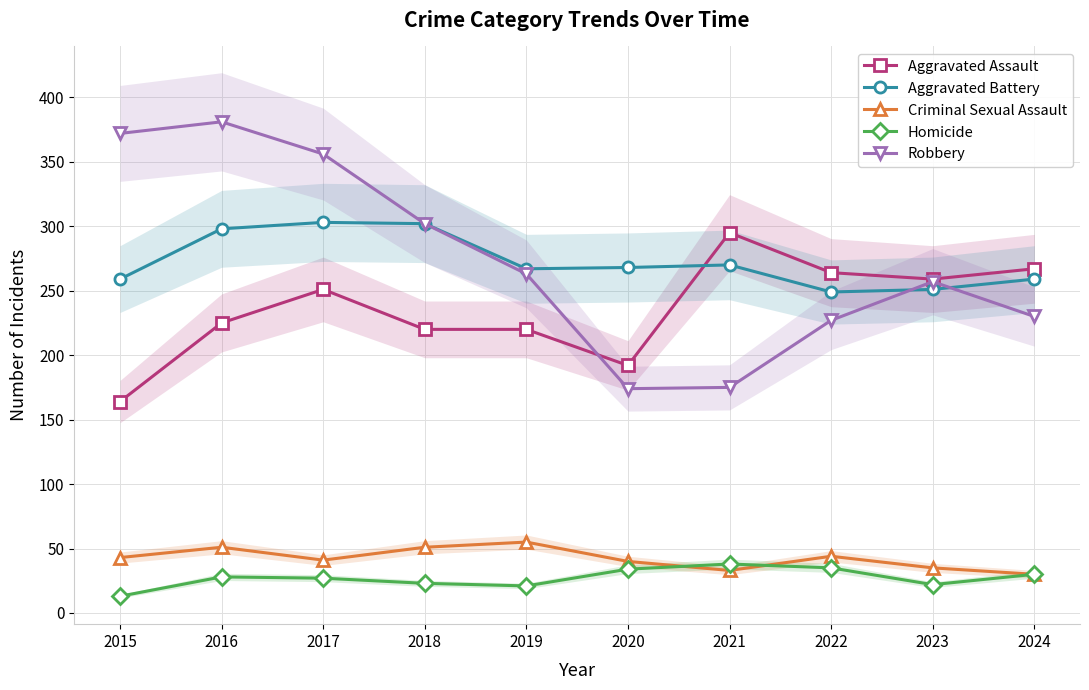

At which label does Aggravated Assault first exceed 251?

2021